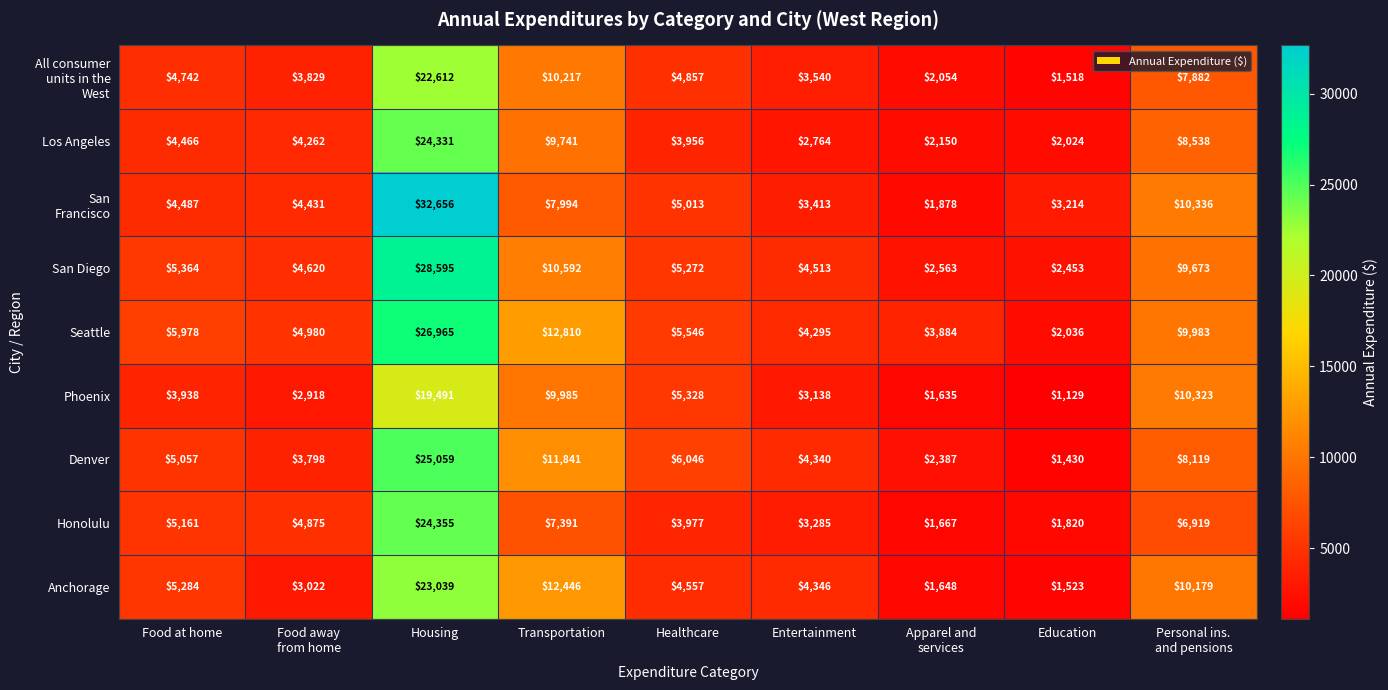

At which category is the sum across all series the highest?

Housing